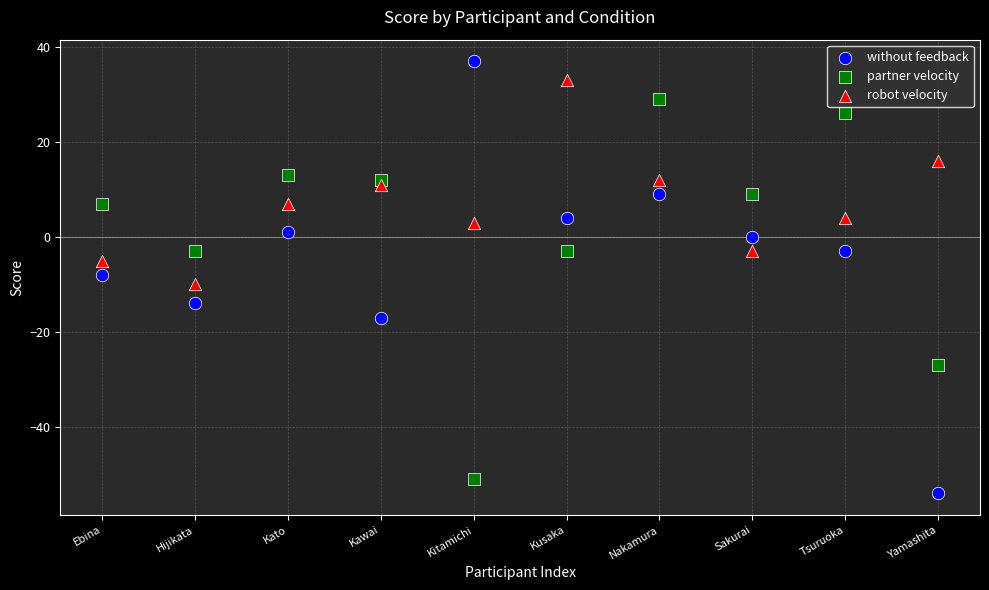

Which series has the widest spread of Y values?

without feedback